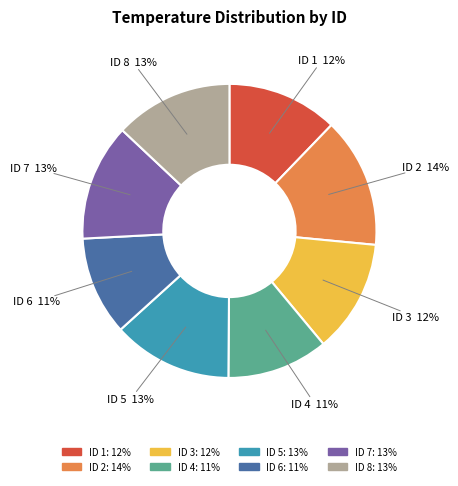

How many segments does this pie chart have?

8